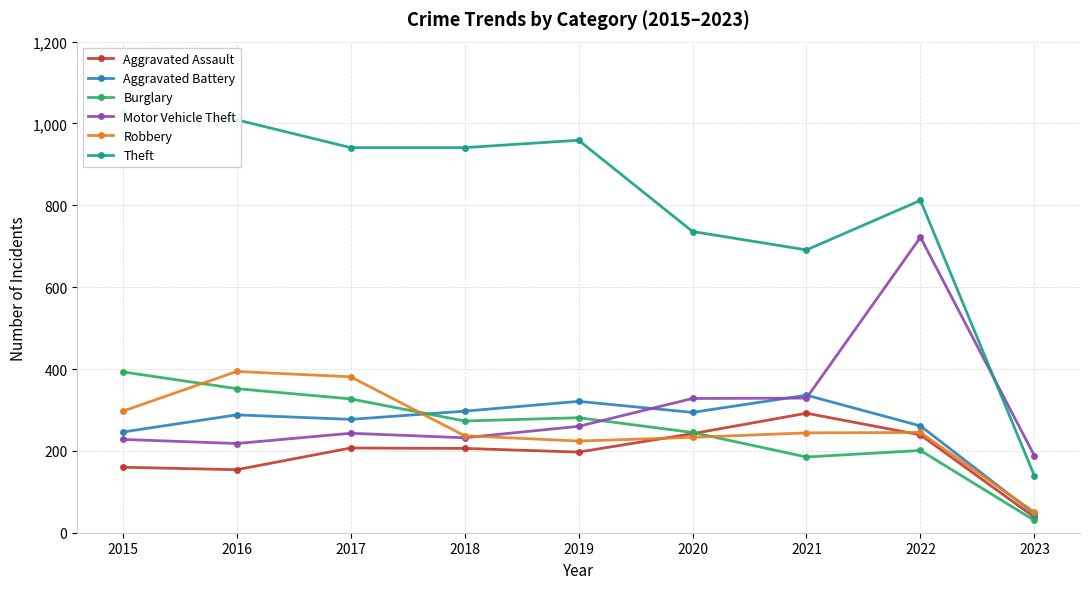

Count the number of data series in this chart.

6